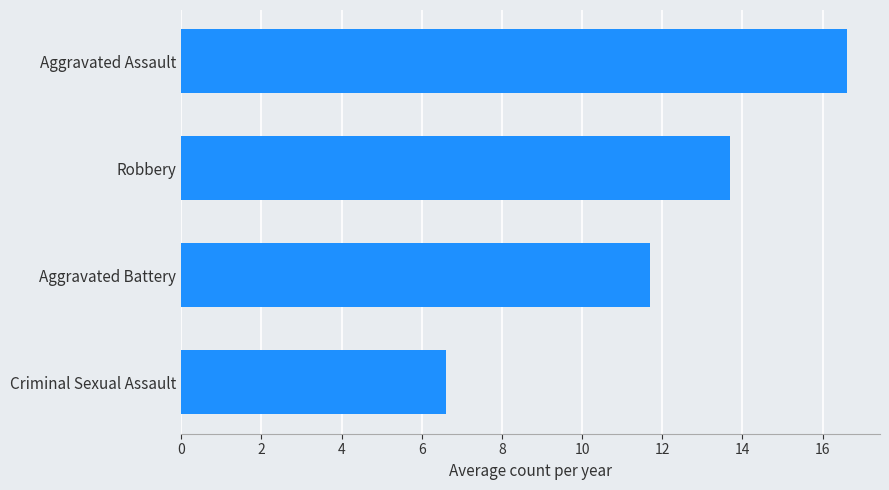

Is it true that the value at Aggravated Assault is 25.1?

False